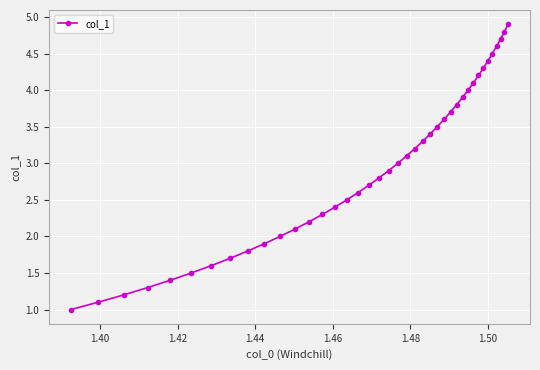

What is the difference between the maximum and minimum values?

3.9